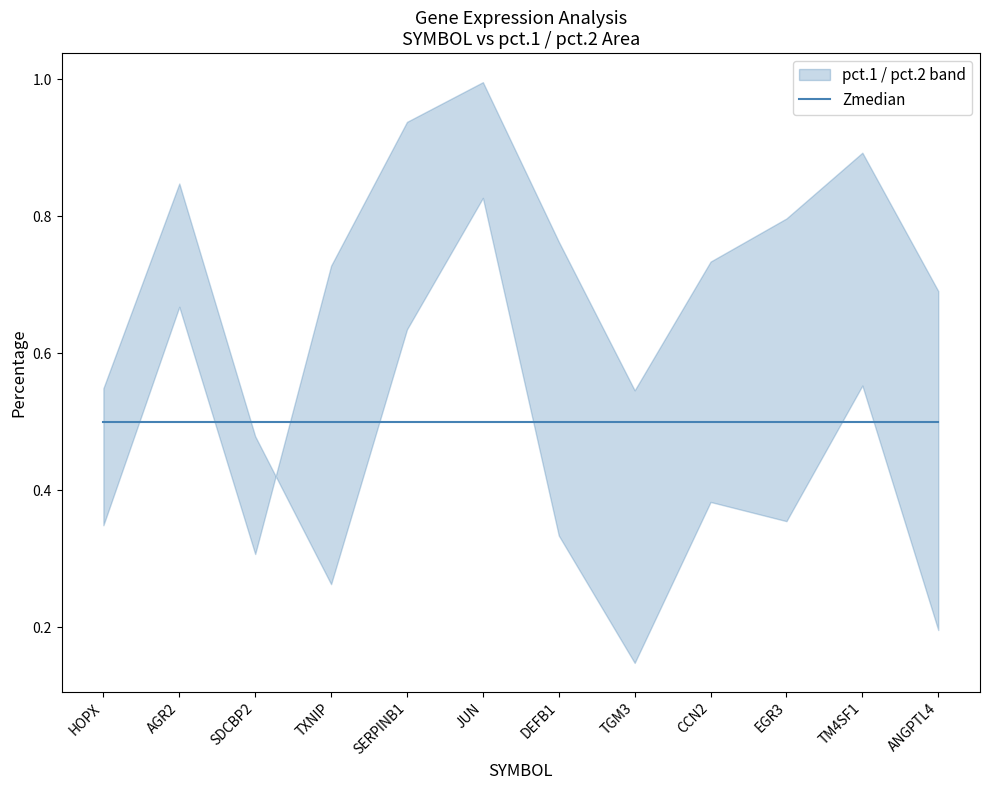

Between TXNIP and SERPINB1, which series saw the biggest shift?

pct.1